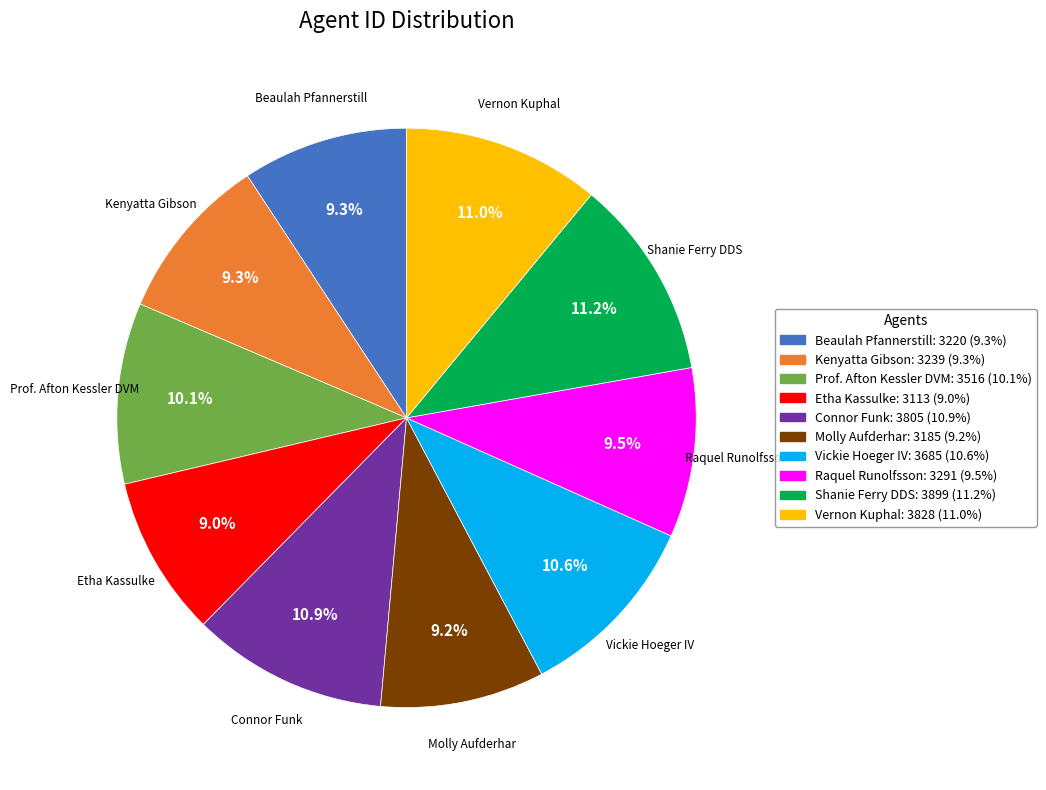

Count the number of slices in the pie.

10